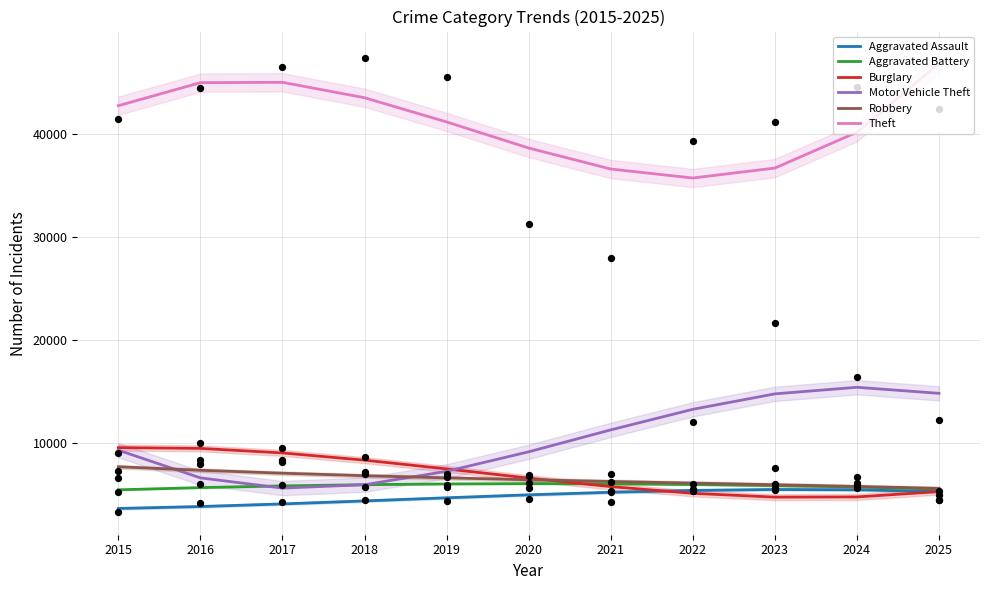

Which series reaches the minimum Y coordinate?

Aggravated Assault